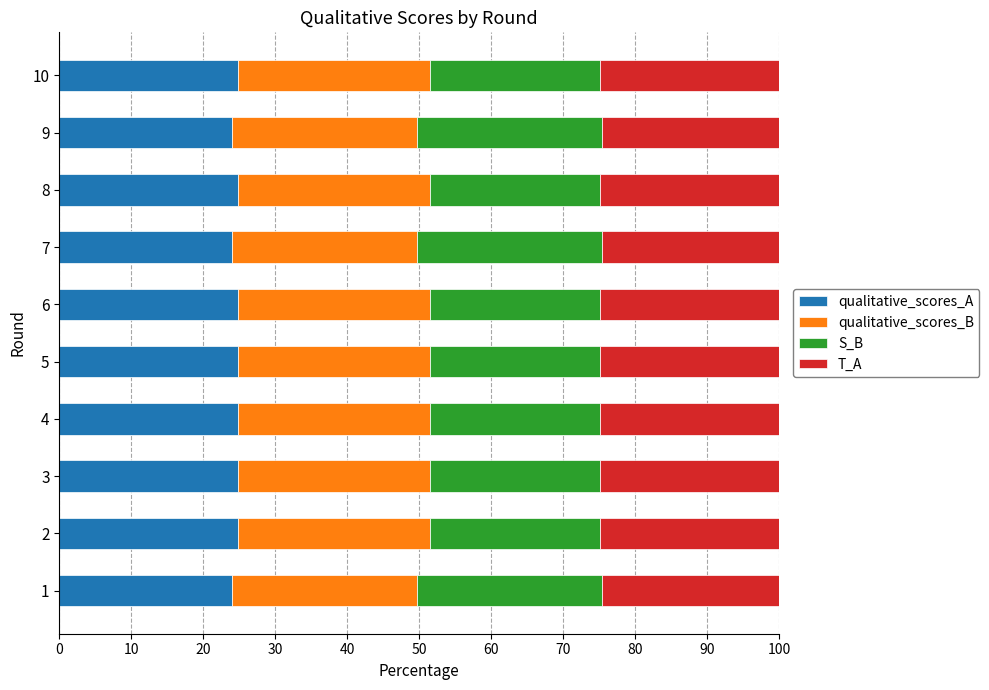

What is the minimum value for qualitative_scores_A?

24.0